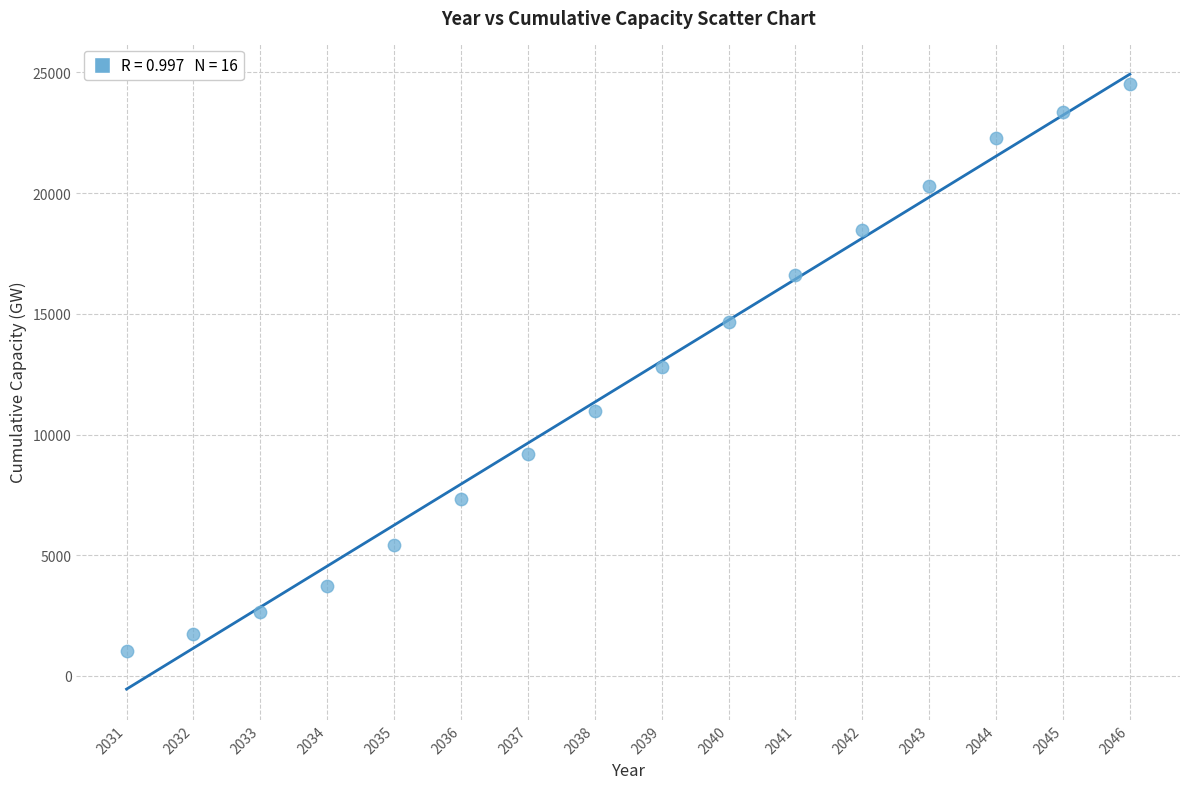

What is the range of X values (max minus min)?

15.0